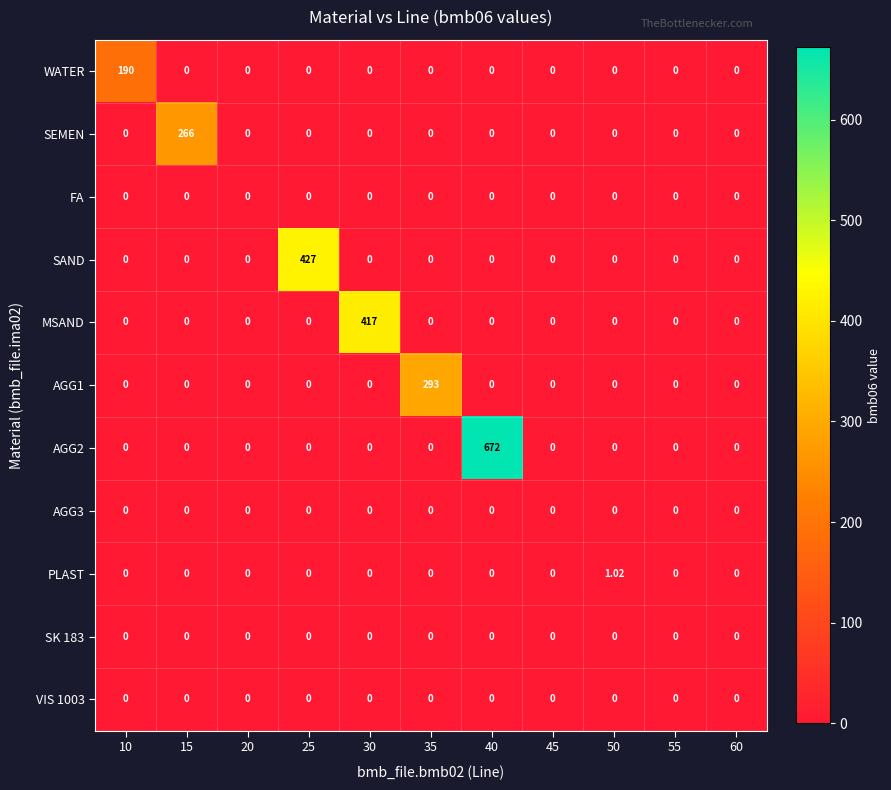

Which series changed the most between 25 and 55?

SAND